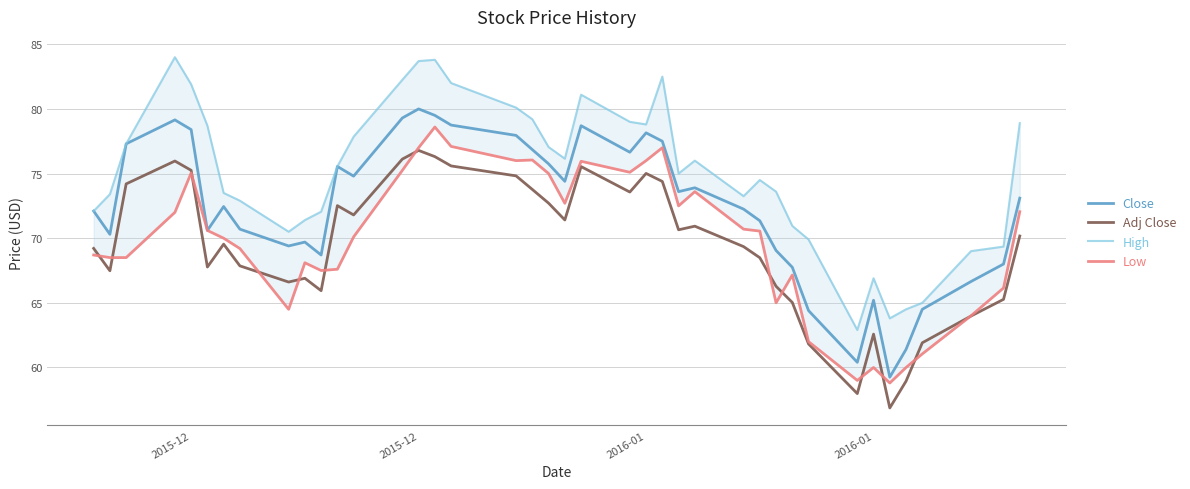

What is the average value of the Low series?

69.9